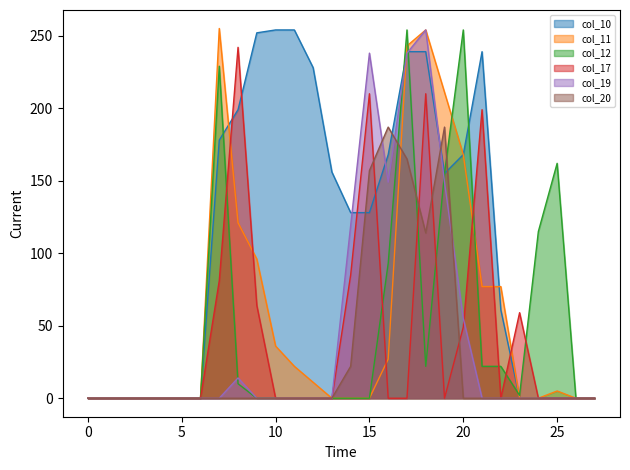

True or false: col_20 has a value of 95 at 7.

False